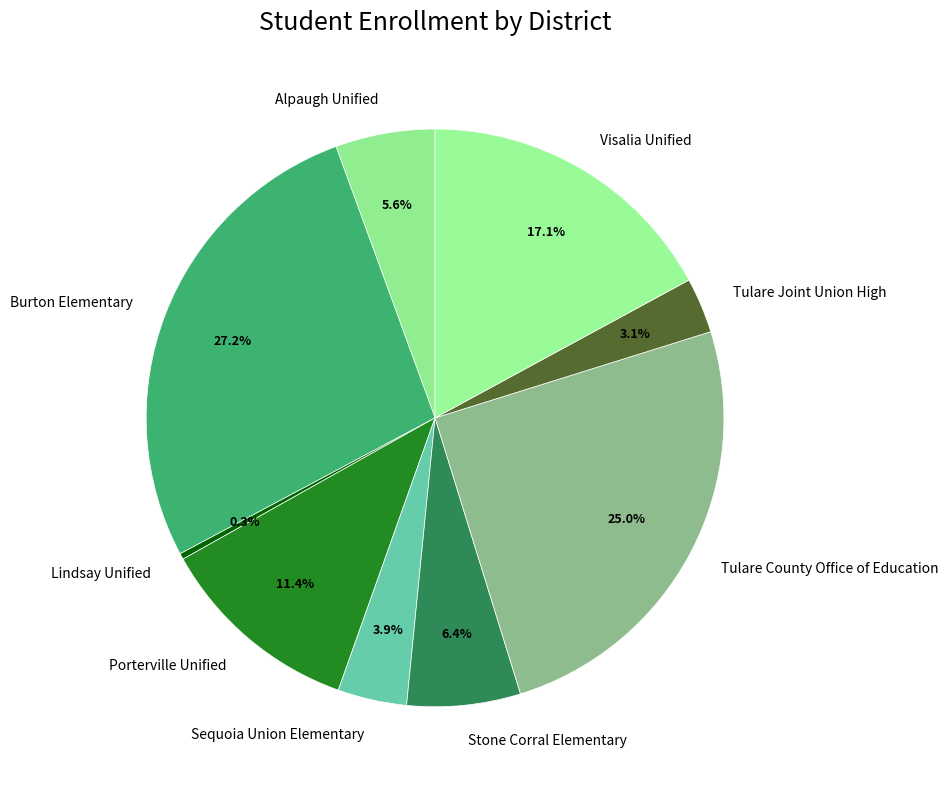

What percentage is the Stone Corral Elementary slice, to the nearest percent?

6%